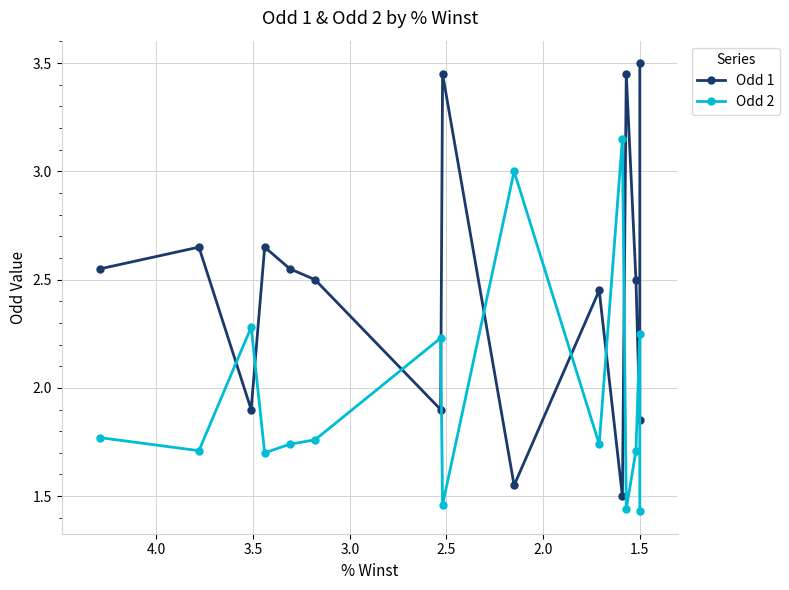

Which category has the highest value in the Odd 1 series?

1.5